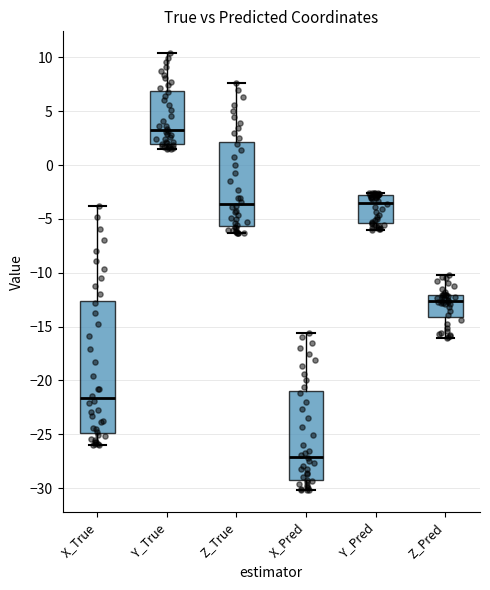

Reading left to right, read every box against the y-axis: the position of its median line, the range the box covers, and the ends of its whiskers. The values are not printed on the chart, so give them approximately, as read against the axis.

X_True: median -21.5, box -25.0 to -12.5, whiskers -26.0 to -4.0
Y_True: median 3.5, box 2.0 to 7.0, whiskers 1.5 to 10.5
Z_True: median -3.5, box -5.5 to 2.0, whiskers -6.5 to 7.5
X_Pred: median -27.0, box -29.0 to -21.0, whiskers -30.0 to -15.5
Y_Pred: median -3.5, box -5.5 to -3.0, whiskers -6.0 to -2.5
Z_Pred: median -12.5, box -14.0 to -12.0, whiskers -16.0 to -10.0